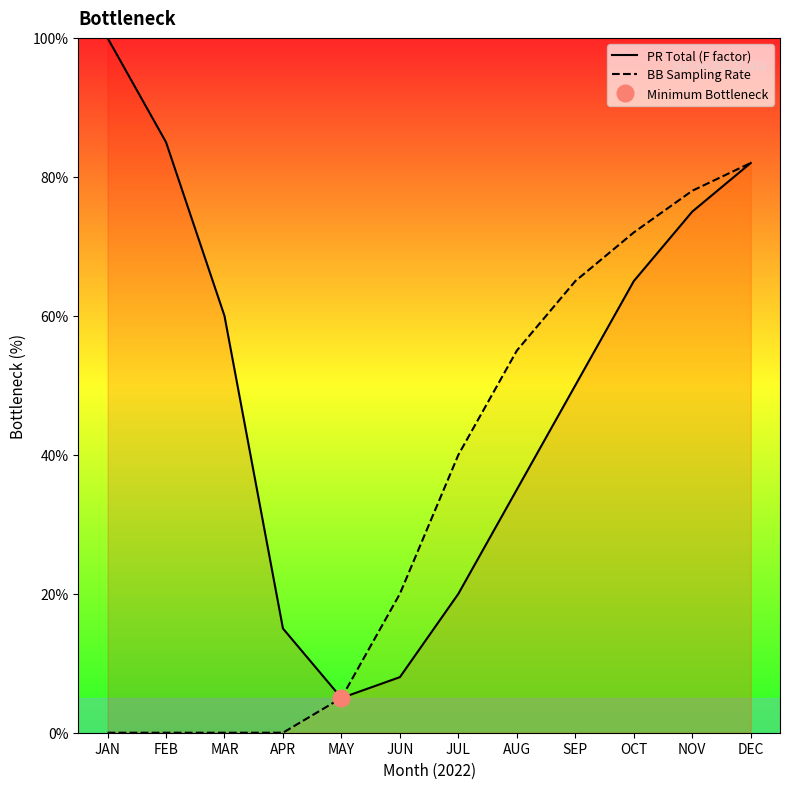

In PR Total (F factor), how many points are lower than both neighbors (excluding endpoints)?

1